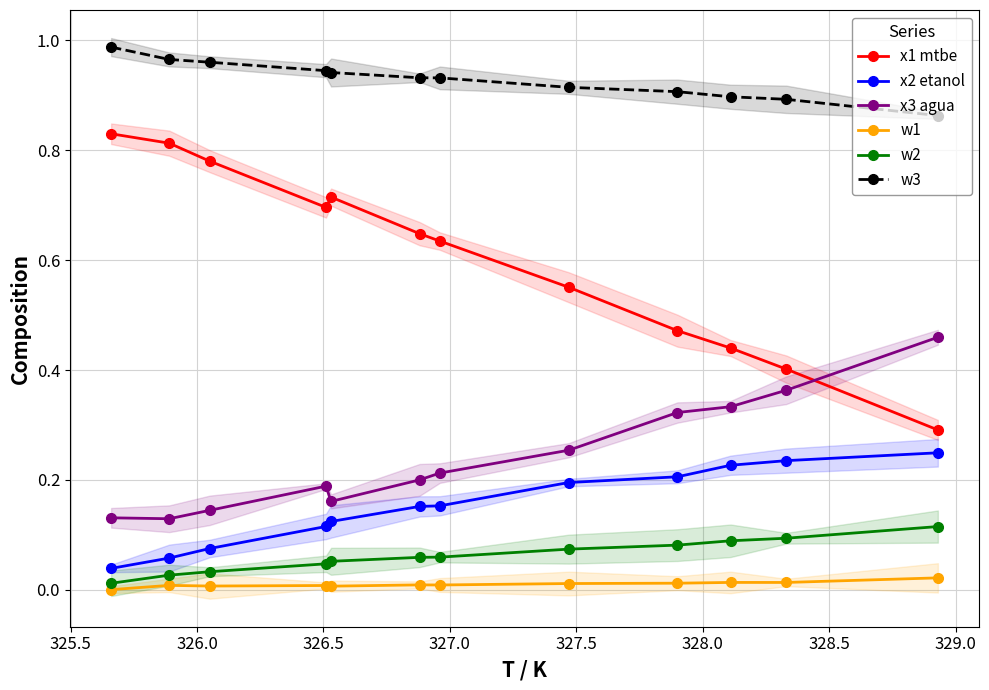

Which series has the widest spread of values?

x1 mtbe